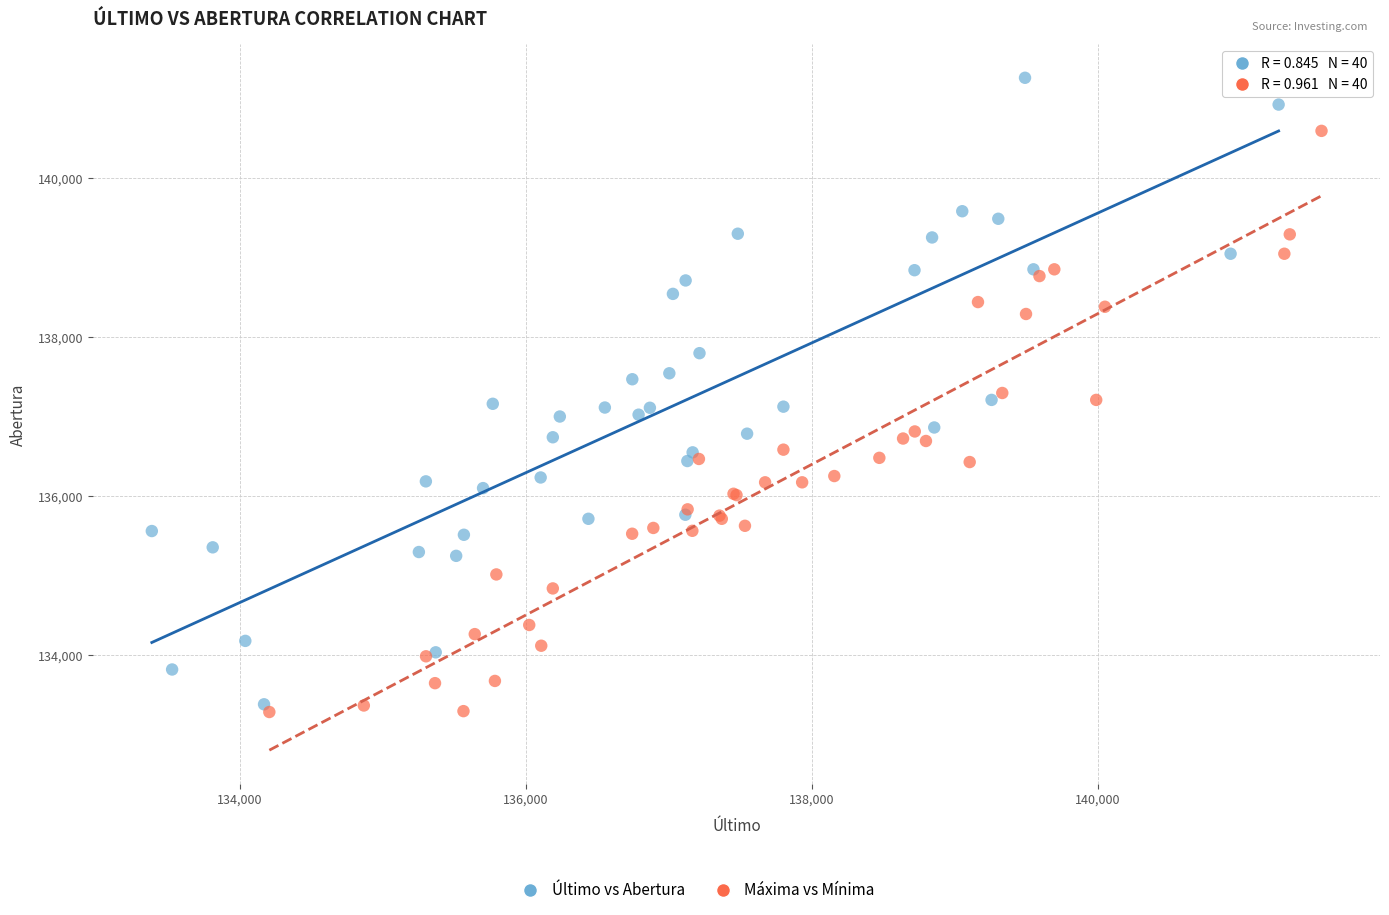

Which series reaches the minimum Y coordinate?

Máxima vs Mínima